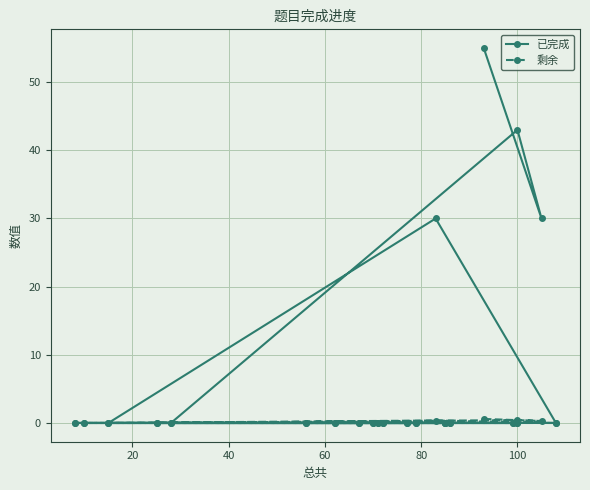

What is the average value of the 剩余 series?

0.1